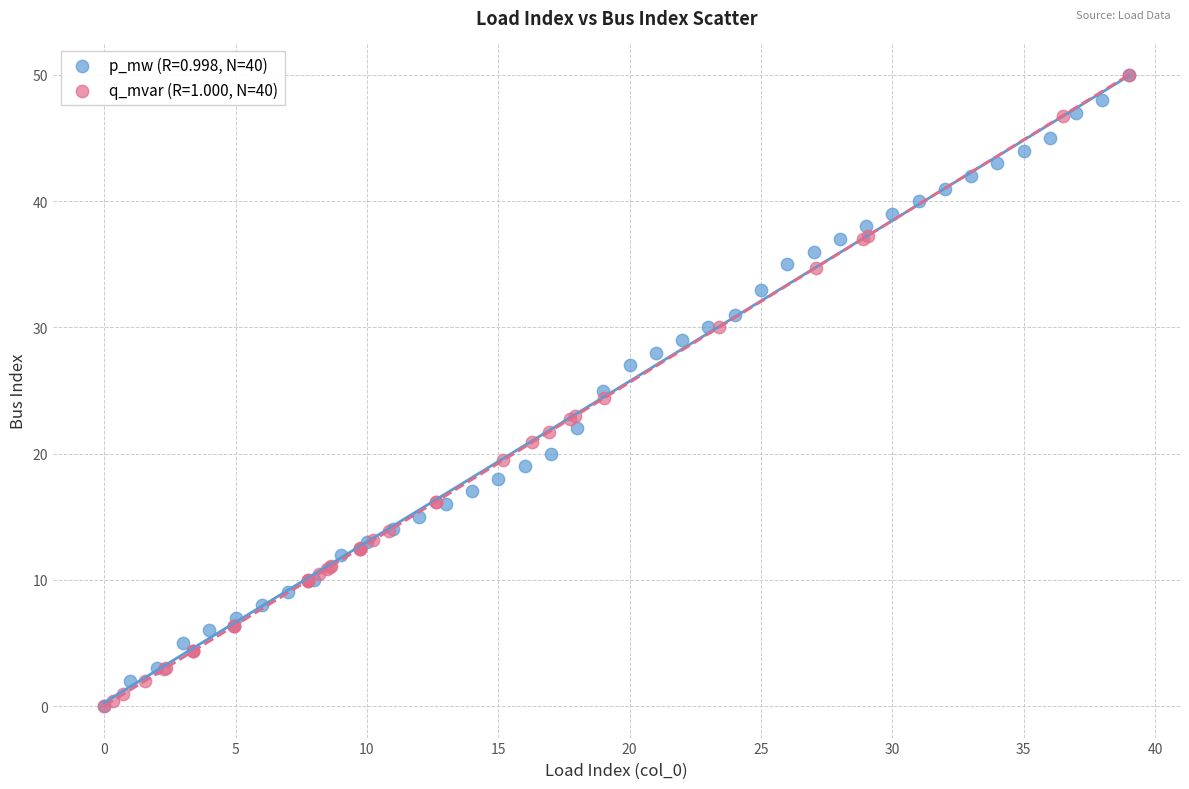

What are all the series names shown in the legend?

p_mw (R=0.998, N=40), q_mvar (R=1.000, N=40)